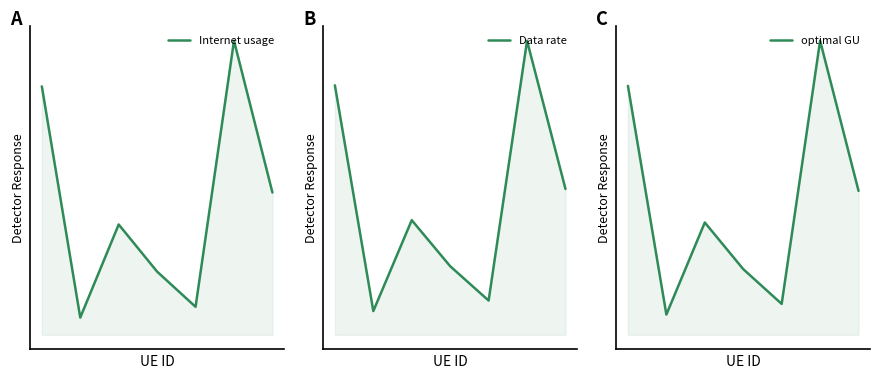

Does the chart display data point markers on the line(s)?

No